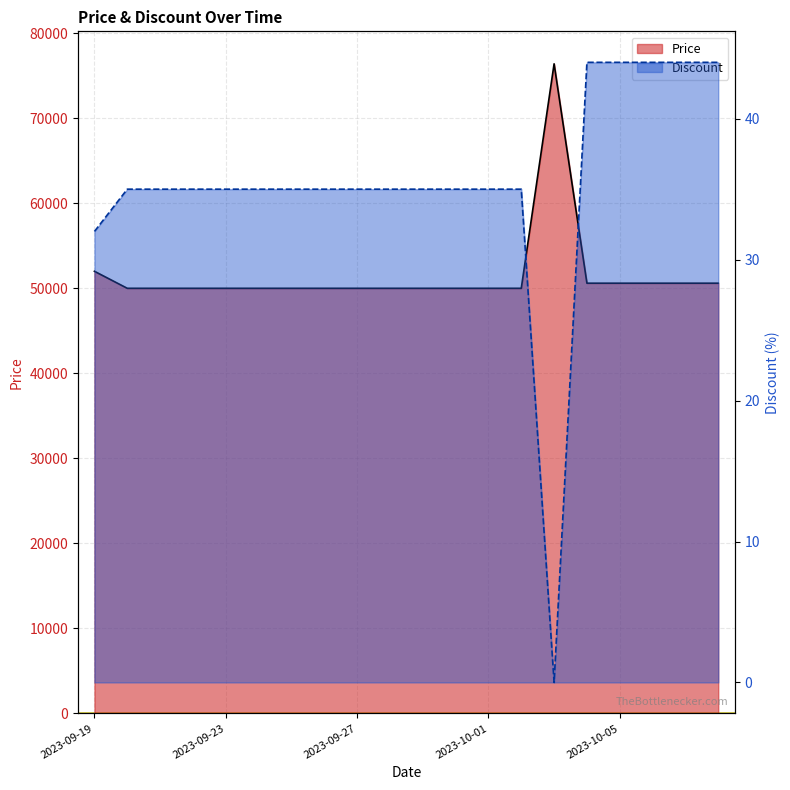

What is the average value of the Price series?

51570